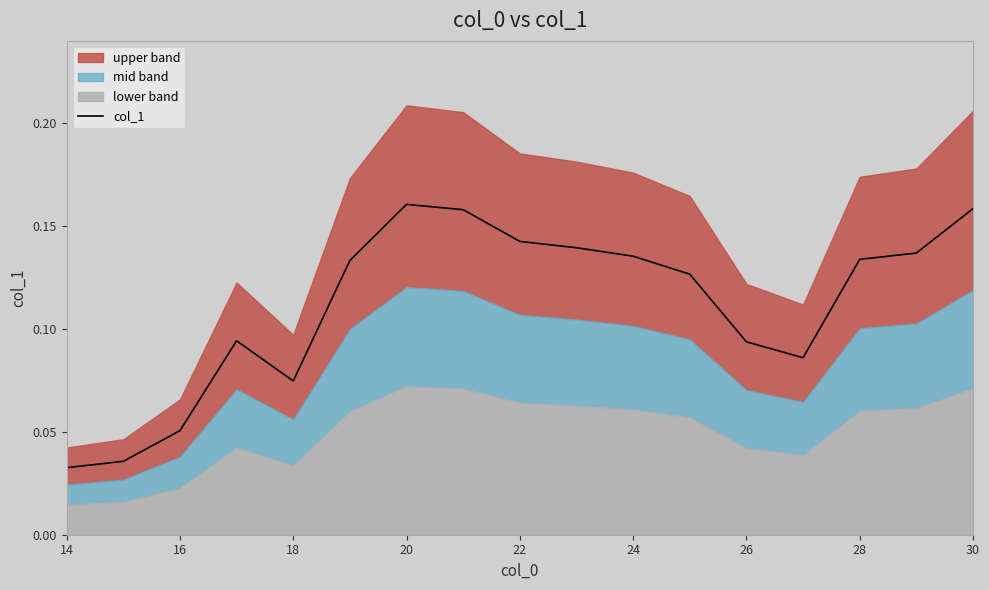

How many points are lower than both their immediate neighbors (excluding endpoints)?

2